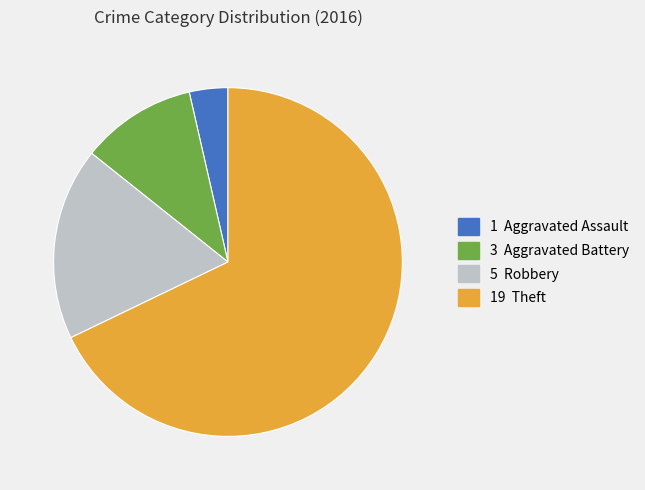

Is there any slice that represents more than half of the pie?

Yes